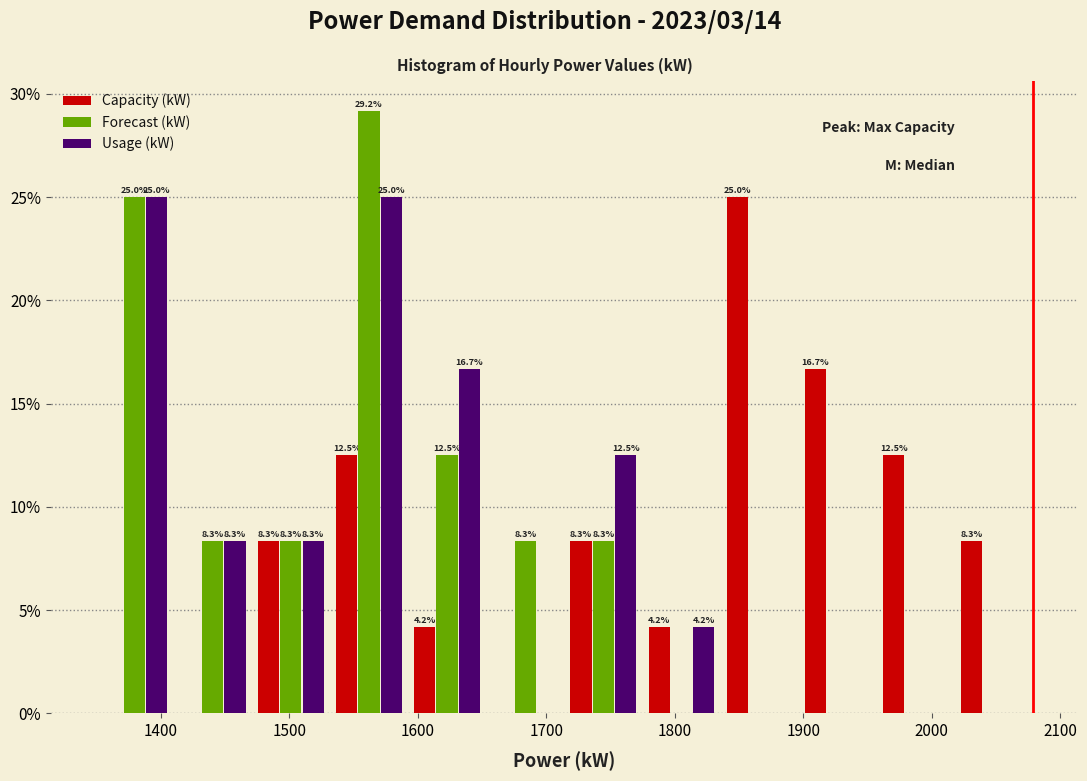

In the Forecast (kW) series, which range on the x-axis has the tallest bar?

1530 to 1590